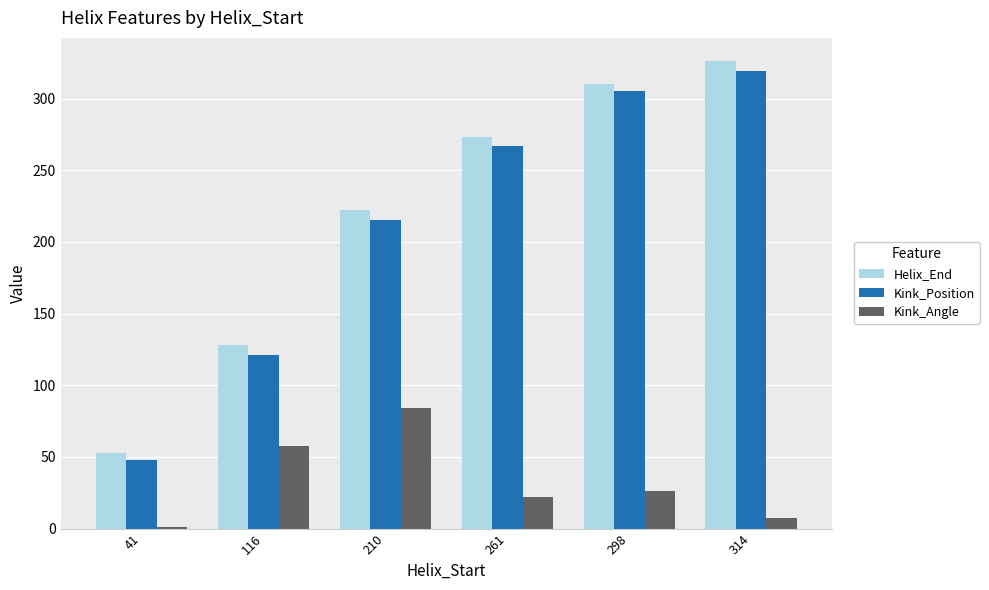

The value of Kink_Angle at 210 is 122.2. True or false?

False